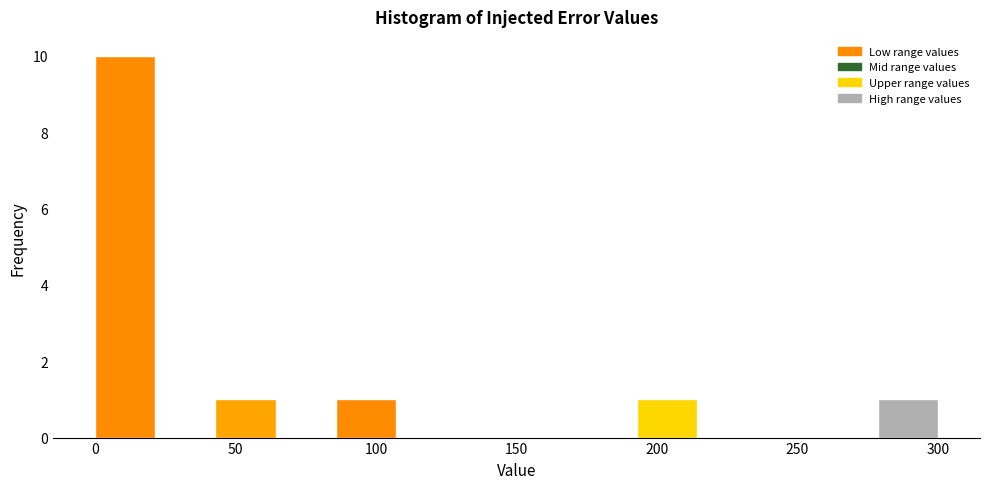

What is the height of the bar covering 0 to 20 on the x-axis? Neither the bar edges nor the heights are printed on the chart, so give them approximately, as read against the axes.

10